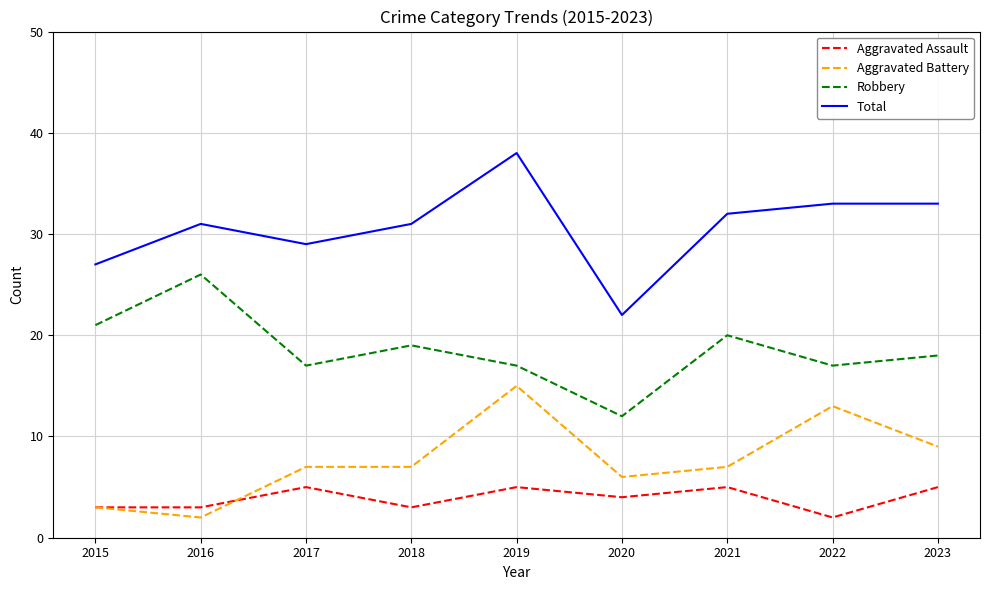

Rank the series at 2018 from highest to lowest value.

Total, Robbery, Aggravated Battery, Aggravated Assault